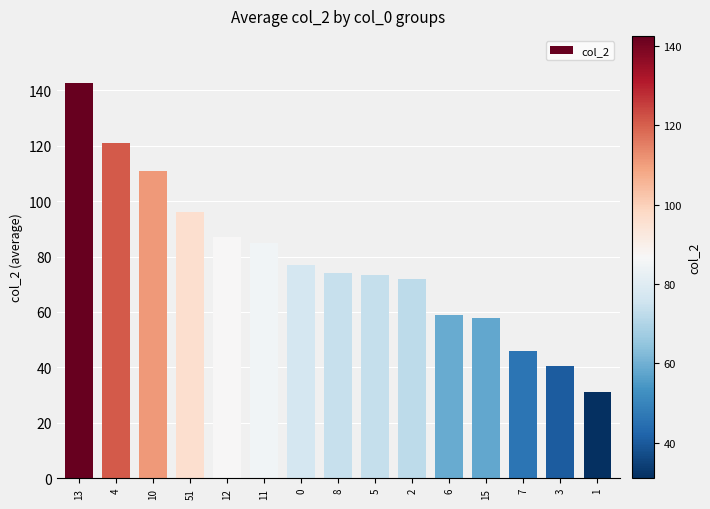

The value at 1 is 31.0. True or false?

True